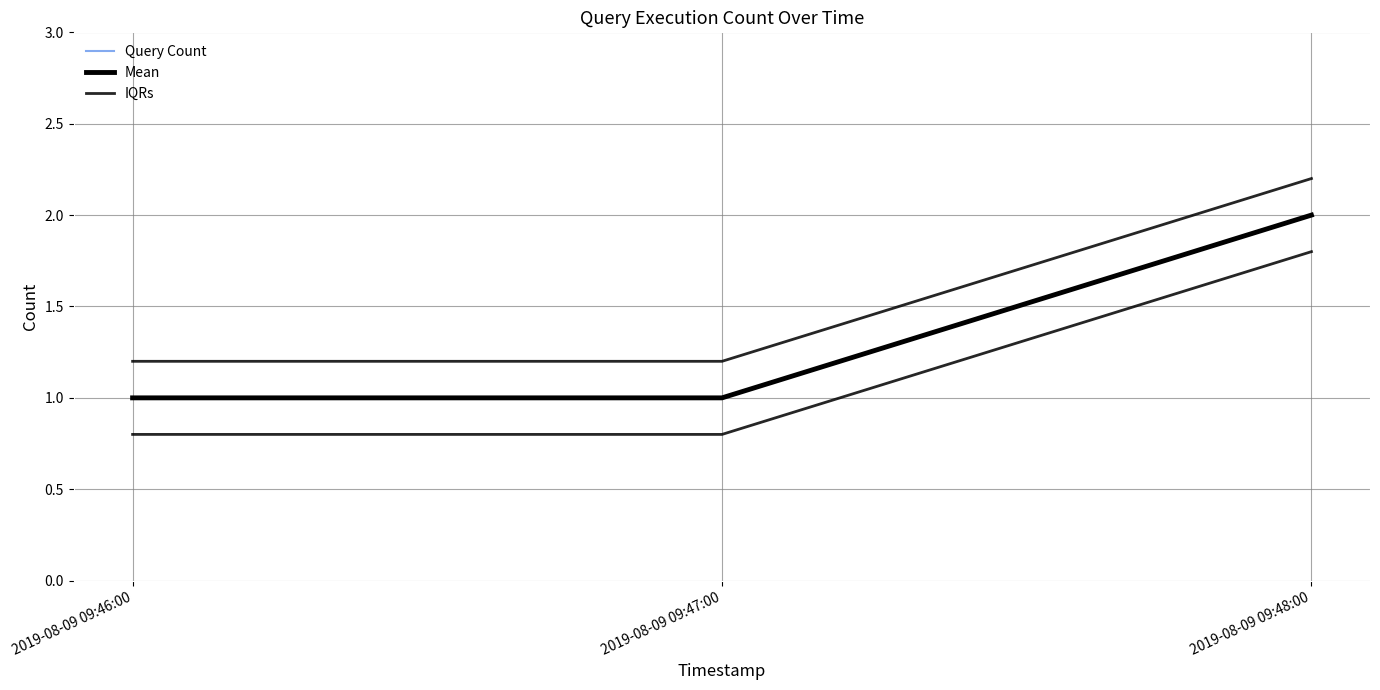

What is the difference between the maximum and minimum values in the IQRs series?

1.0